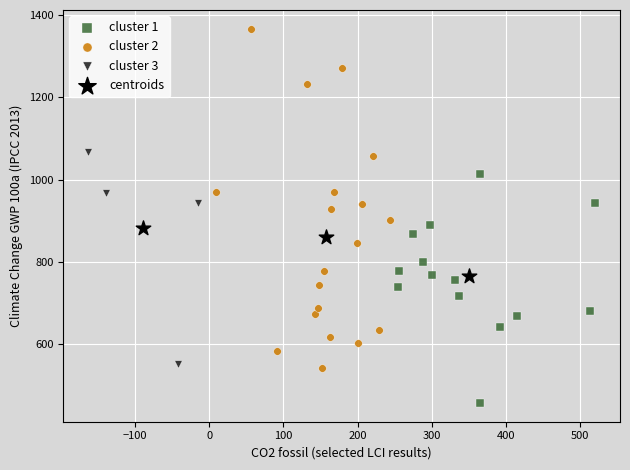

What are all the series names shown in the legend?

cluster 1, cluster 2, cluster 3, centroids